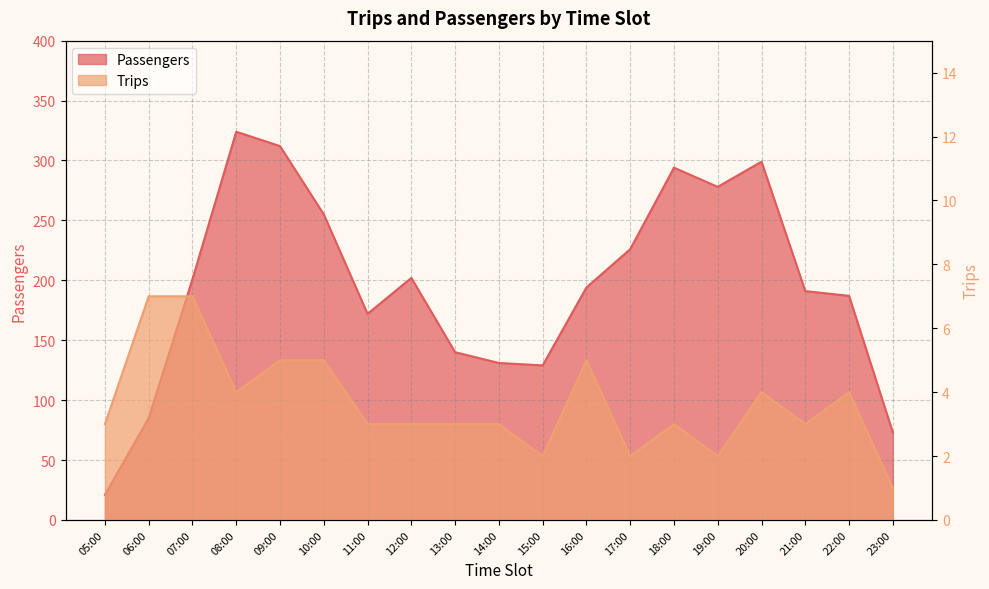

The value of Passengers at 09:00 is 312. True or false?

True